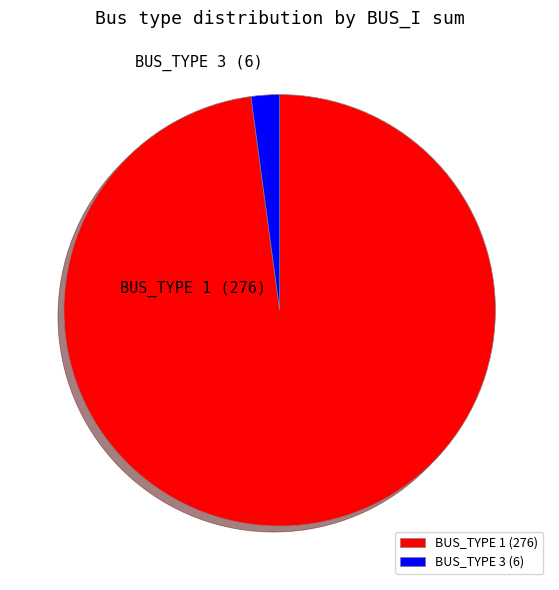

True or false: BUS_TYPE 1 (276) accounts for 98% of the total.

True